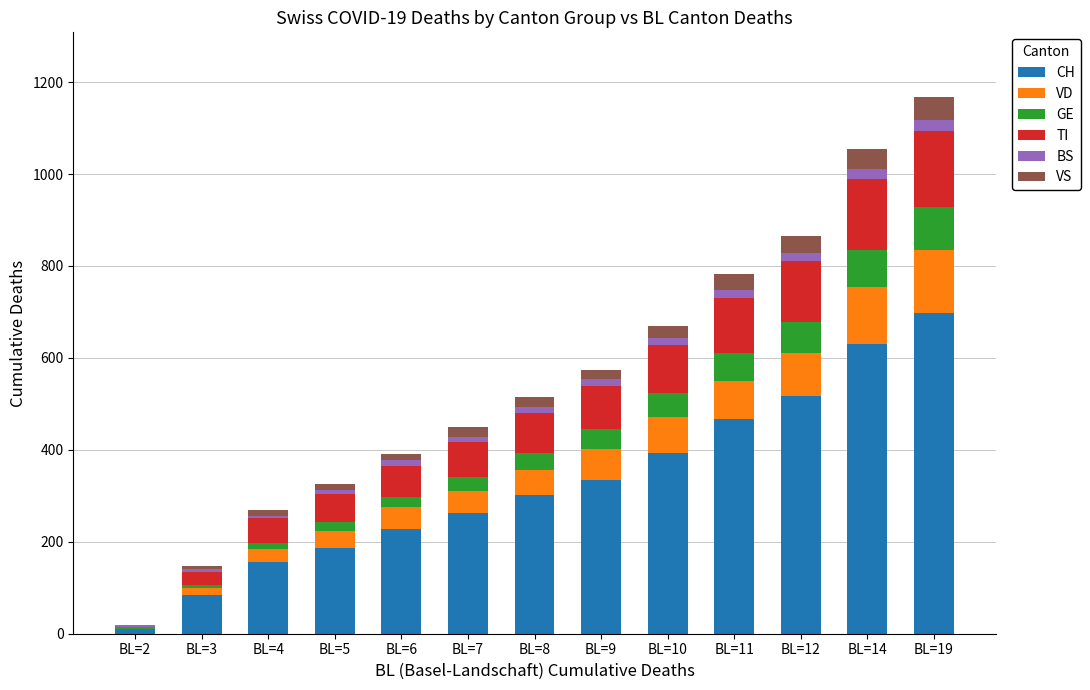

What is the maximum value for CH?

697